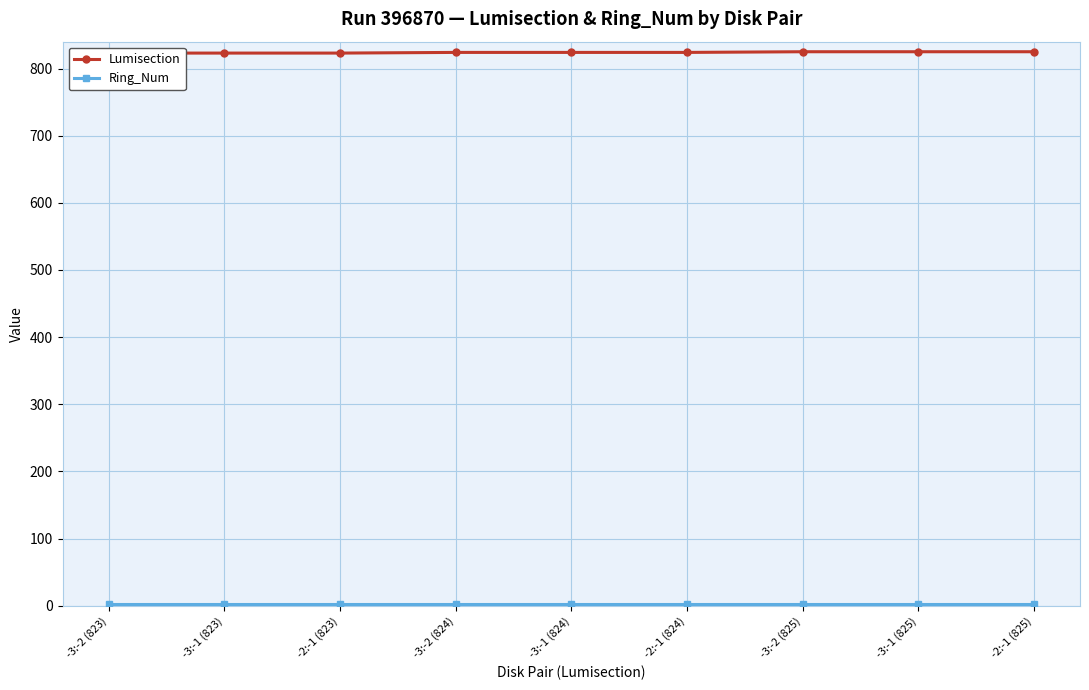

List the labels in order of Lumisection value, smallest first.

-3:-2 (823), -3:-1 (823), -2:-1 (823), -3:-2 (824), -3:-1 (824), -2:-1 (824), -3:-2 (825), -3:-1 (825), -2:-1 (825)